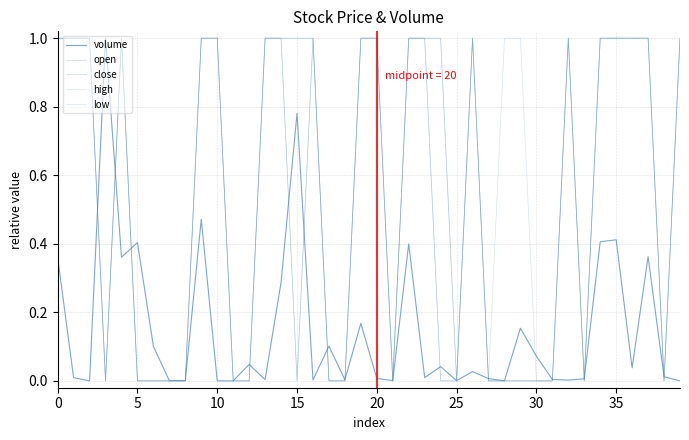

What is the difference between the maximum and minimum values in the open series?

1.0